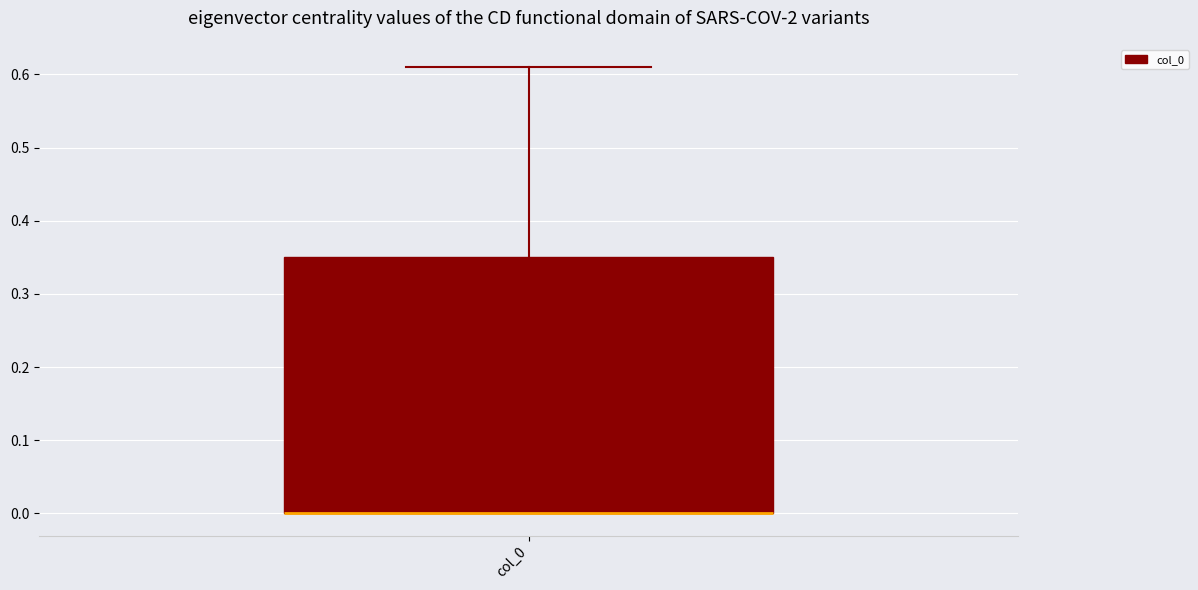

Read this box plot against the y-axis: the position of the median line, the range covered by the box, and the ends of both whiskers. The values are not printed on the chart, so give them approximately, as read against the axis.

median 0.00 (drawn on the box's lower edge), box 0.00 to 0.35, whiskers 0.00 to 0.61